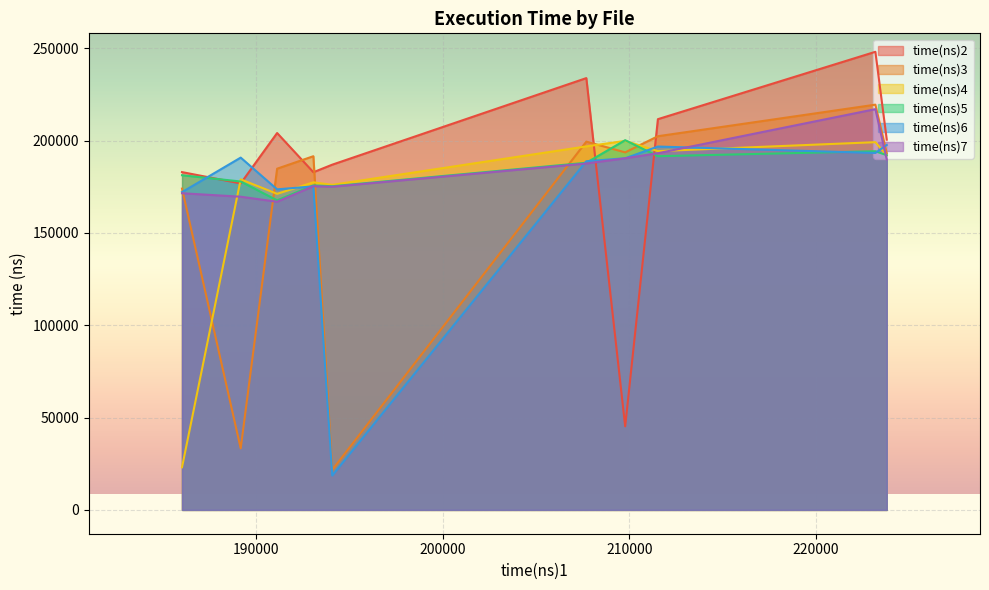

Between graph15-7 and graph15-4, which series saw the biggest shift?

time(ns)4